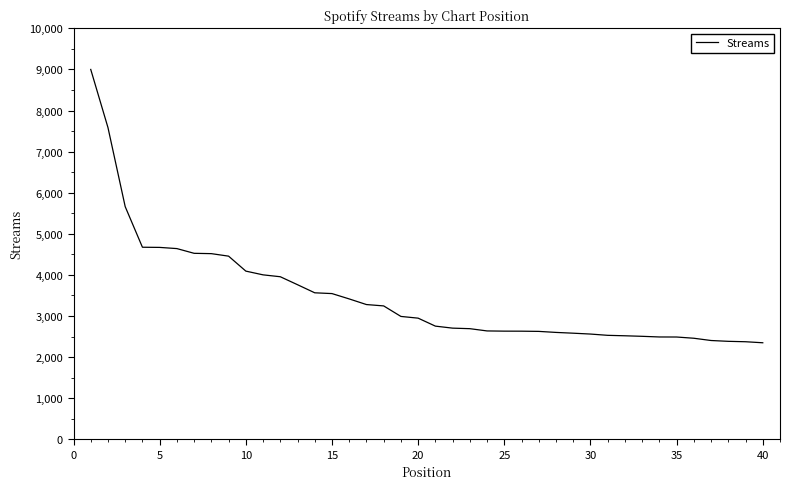

What is the difference between the maximum and minimum values?

6652